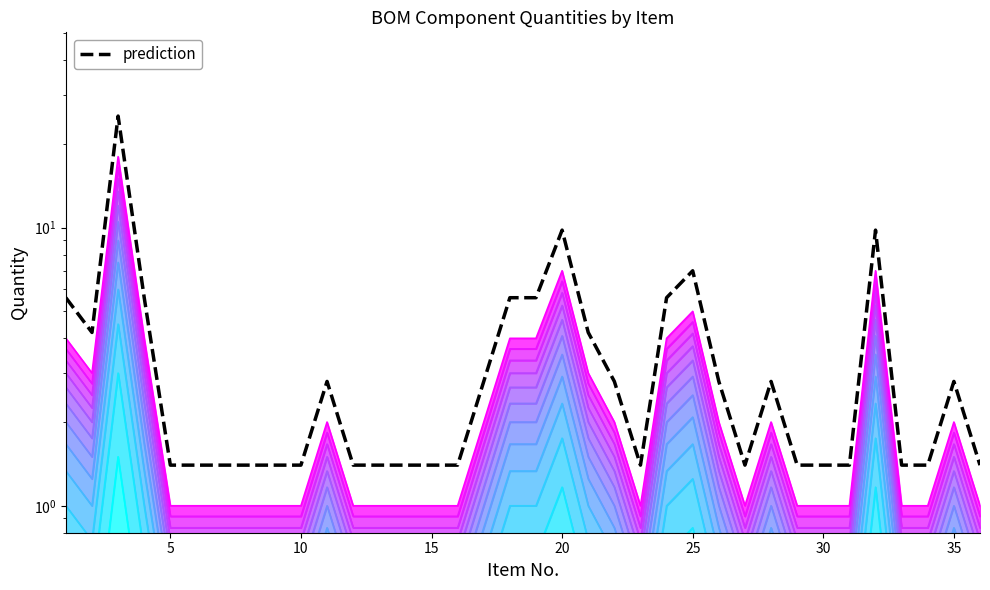

What is the maximum value shown in the chart?

25.2